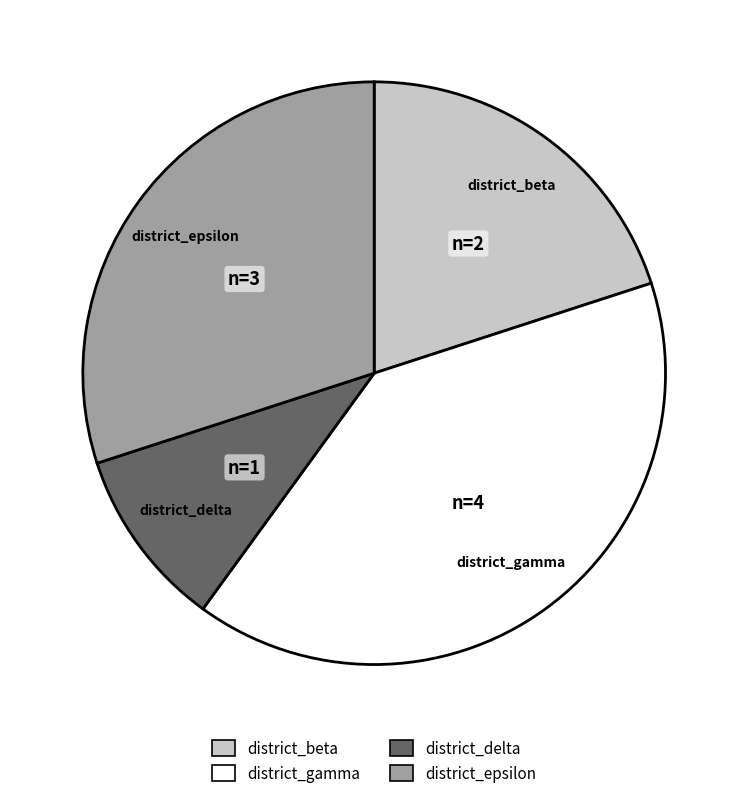

Combined, do district_beta and district_gamma account for over 50%?

Yes